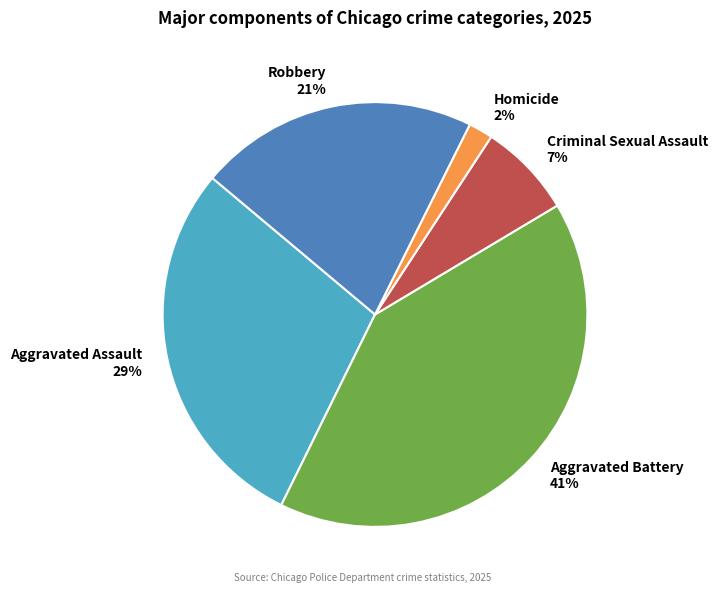

To the nearest percent, what is the combined percentage of Aggravated Battery and Aggravated Assault?

70%